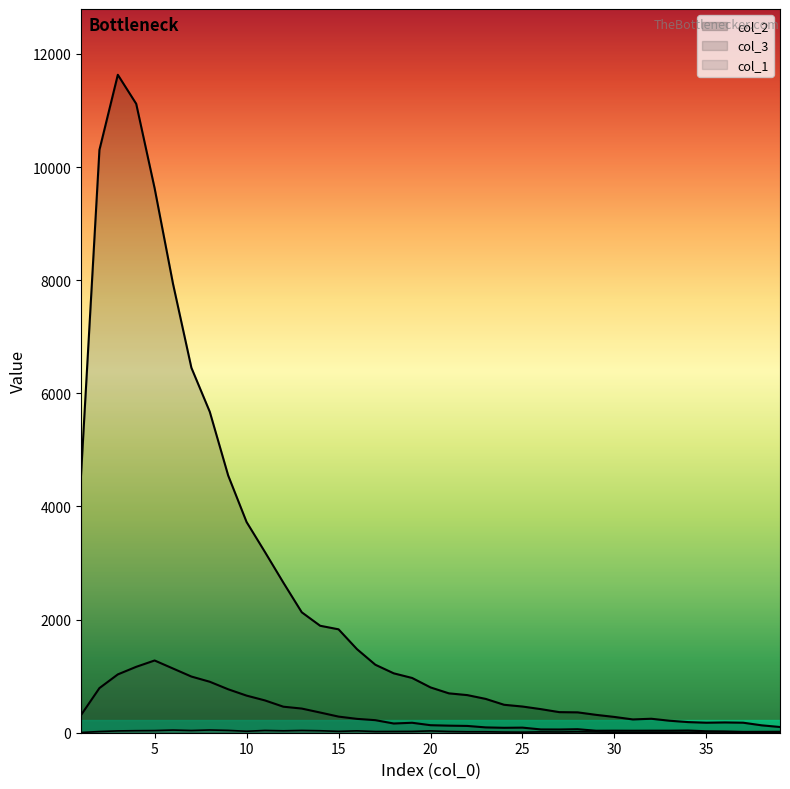

True or false: col_1 and col_2 cross at least once.

False